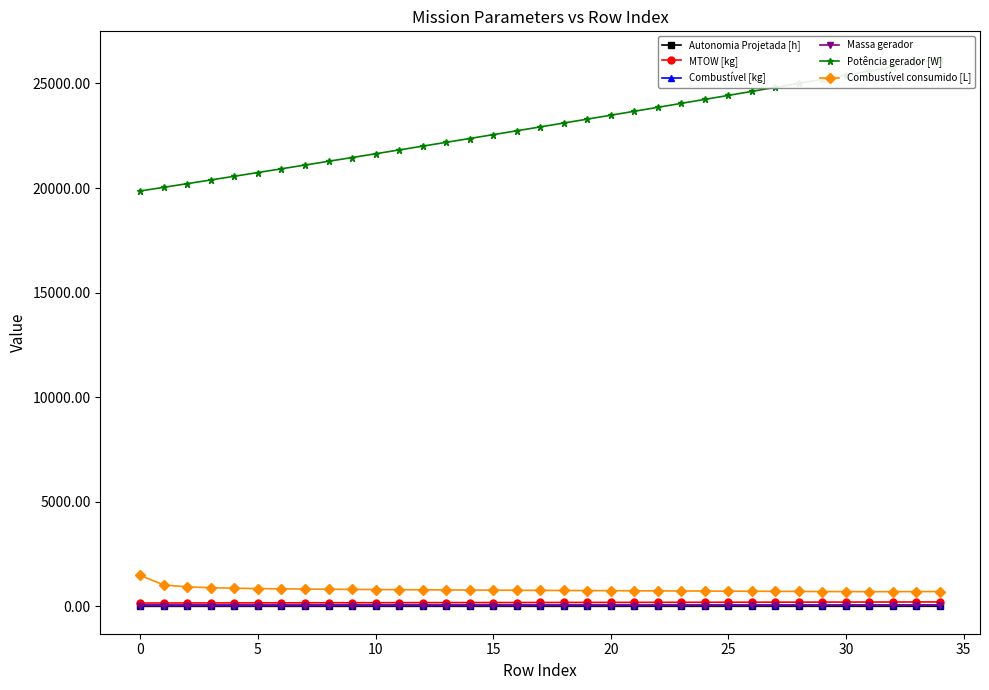

Which category has the highest value in the Massa gerador series?

34